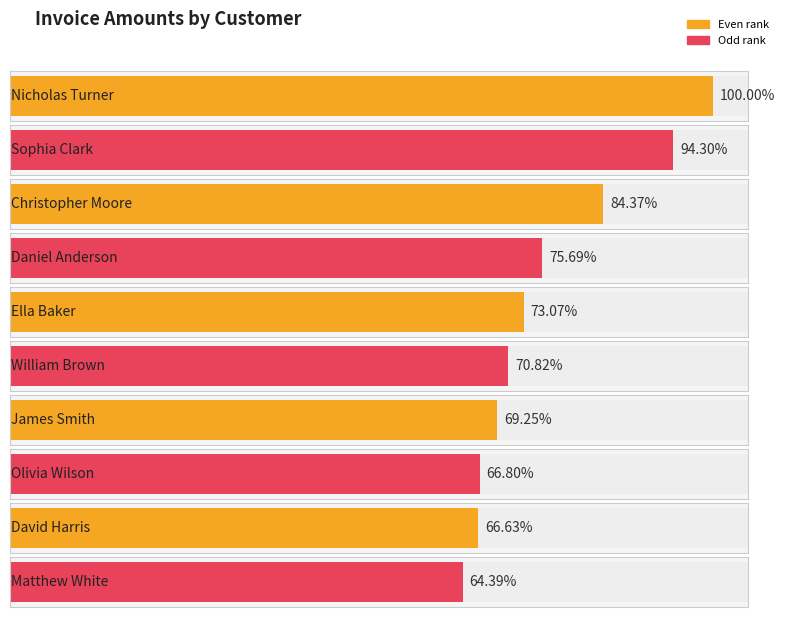

The chart shows a value of 2112 at william brown. True or false?

True